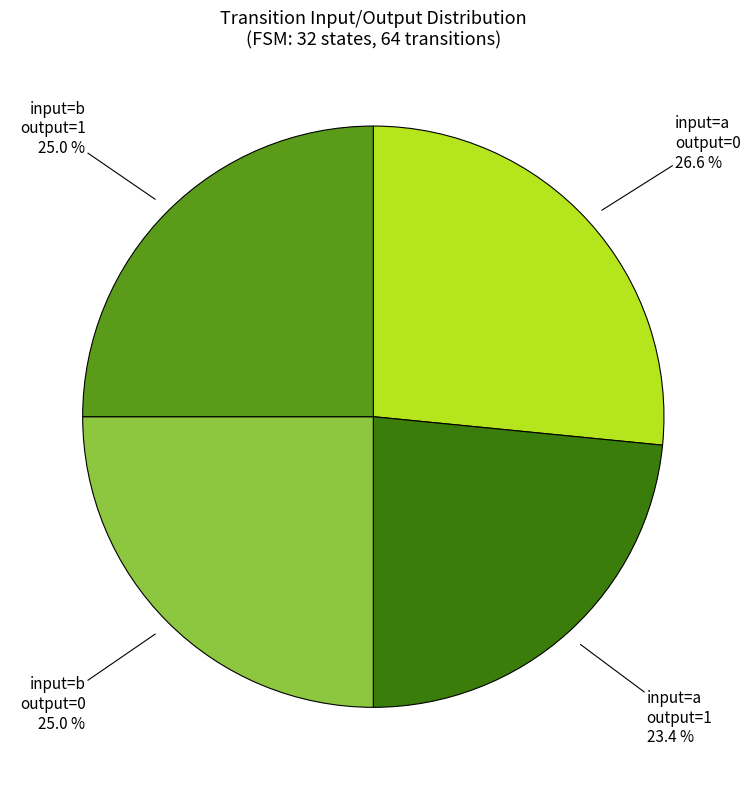

Does any single category account for the majority?

No